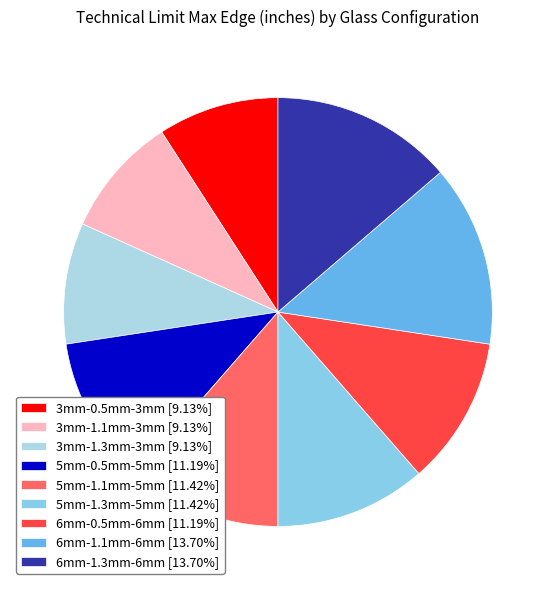

How many segments does this pie chart have?

9